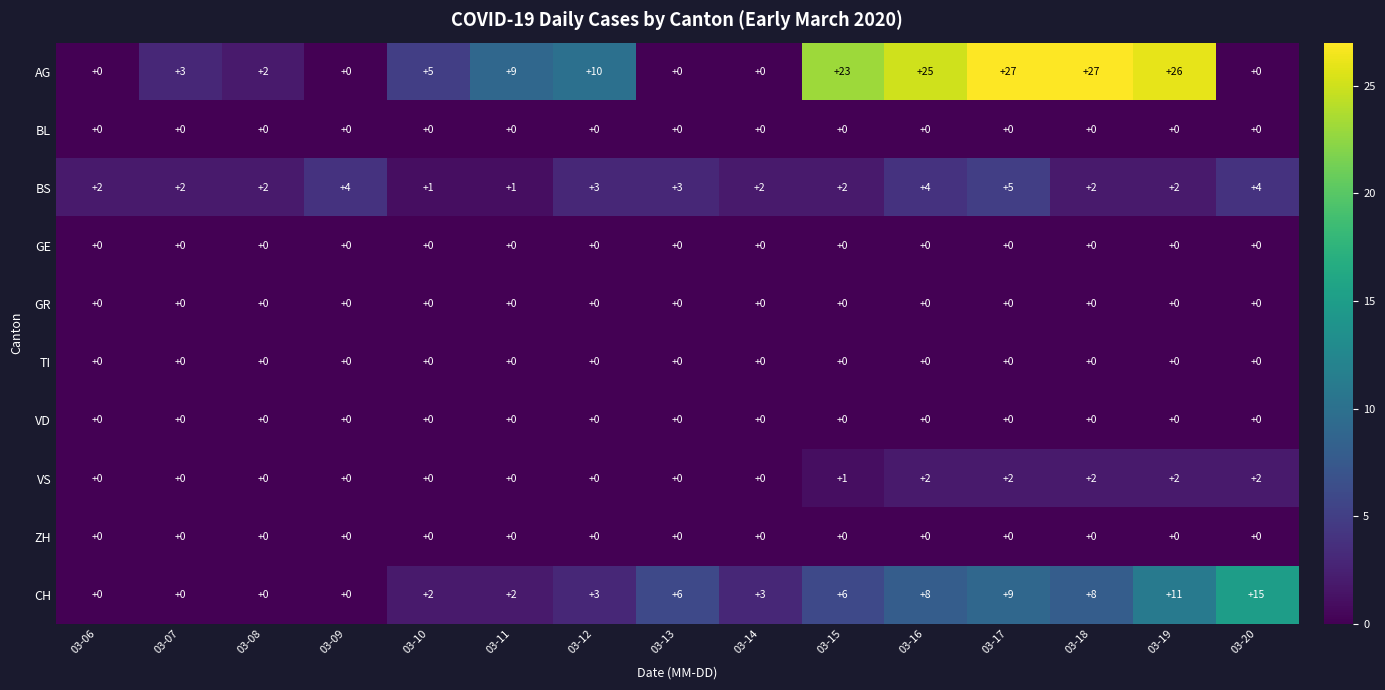

How many categories are shown in the chart?

15